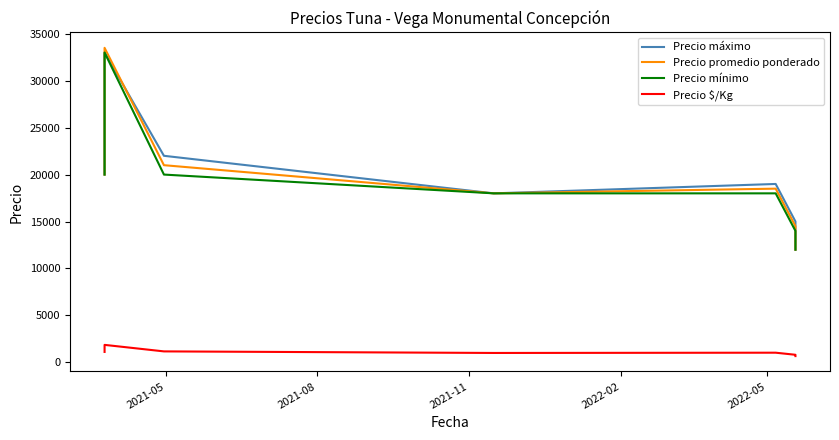

In Precio máximo, how many points are higher than both neighbors (excluding endpoints)?

2